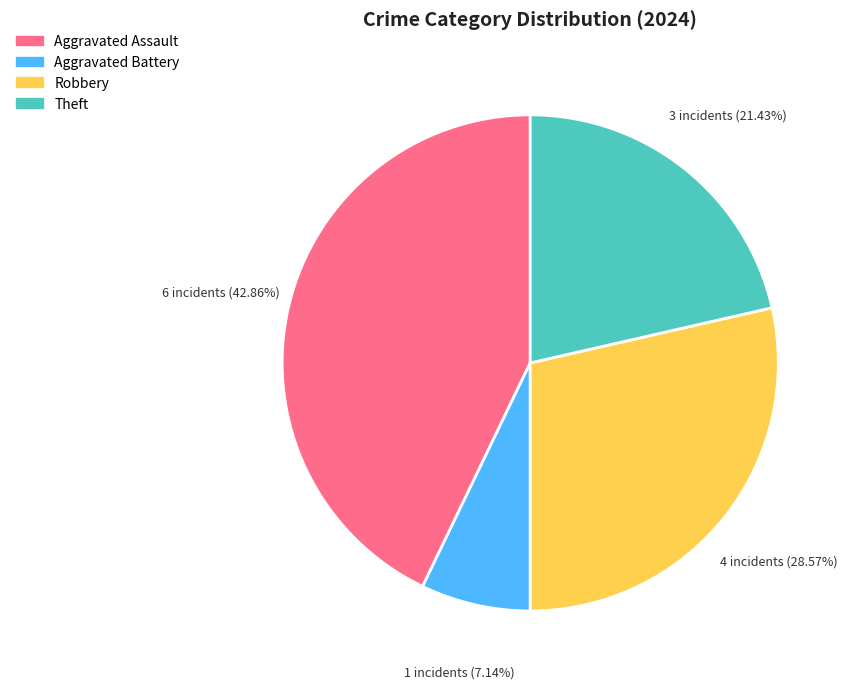

What is the smallest slice in the pie chart?

Aggravated Battery